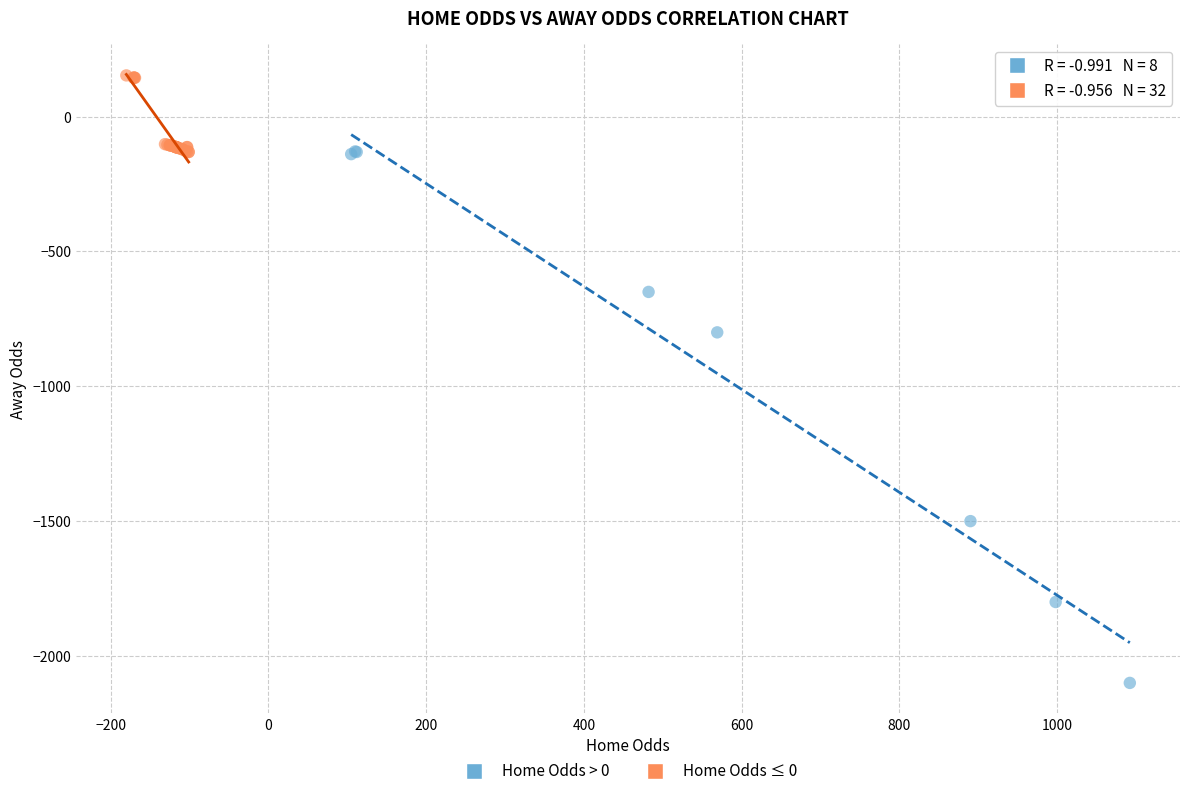

Which series reaches the minimum Y coordinate?

Home Odds > 0